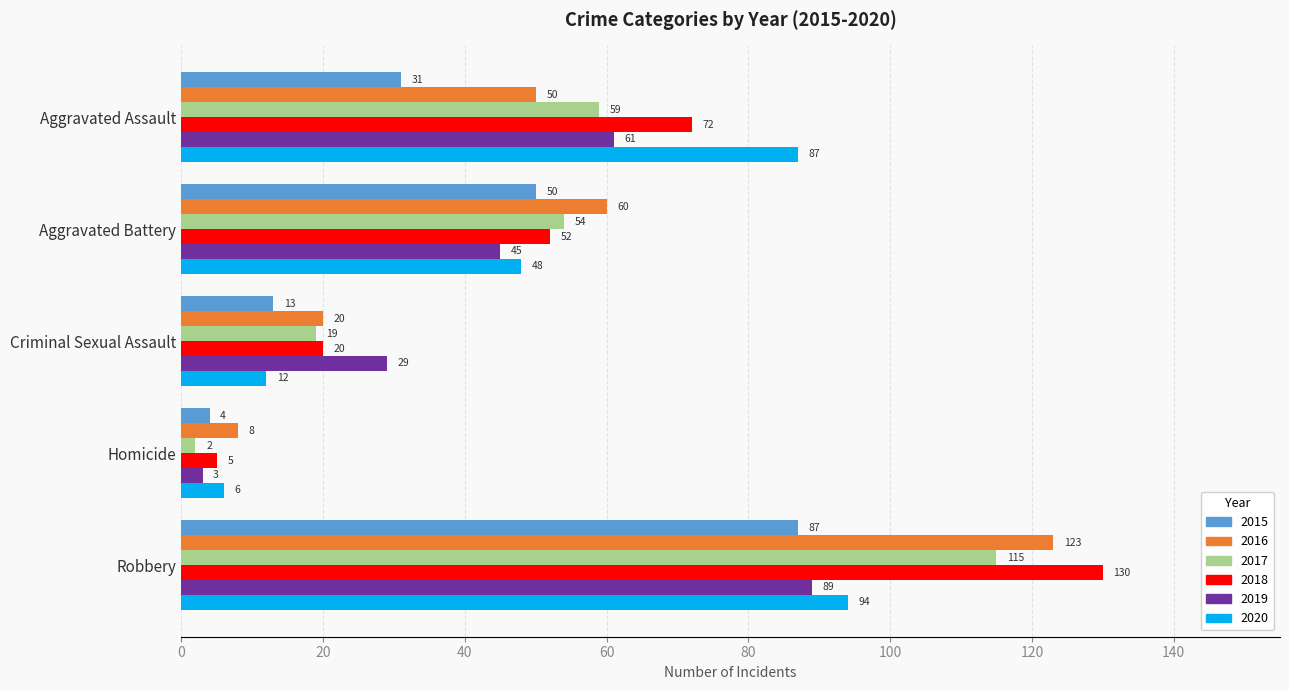

Which series has the widest spread of values?

2018